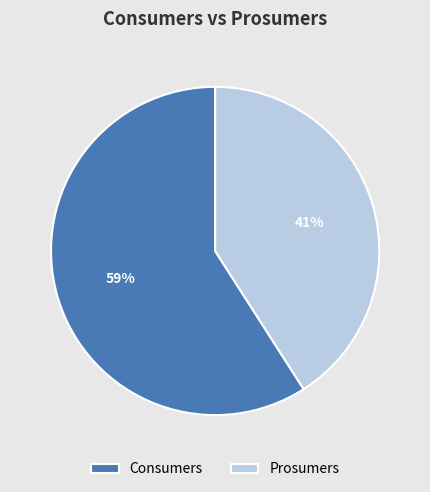

Rank the categories by value from lowest to highest.

Prosumers, Consumers